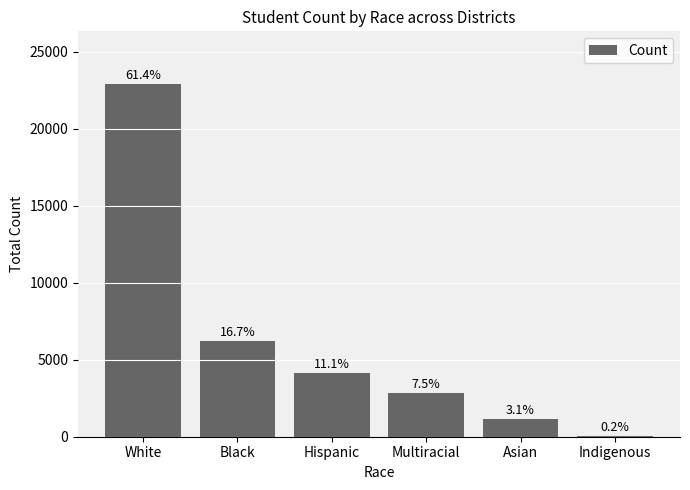

What is the label of the 1st bar from the right?

Indigenous